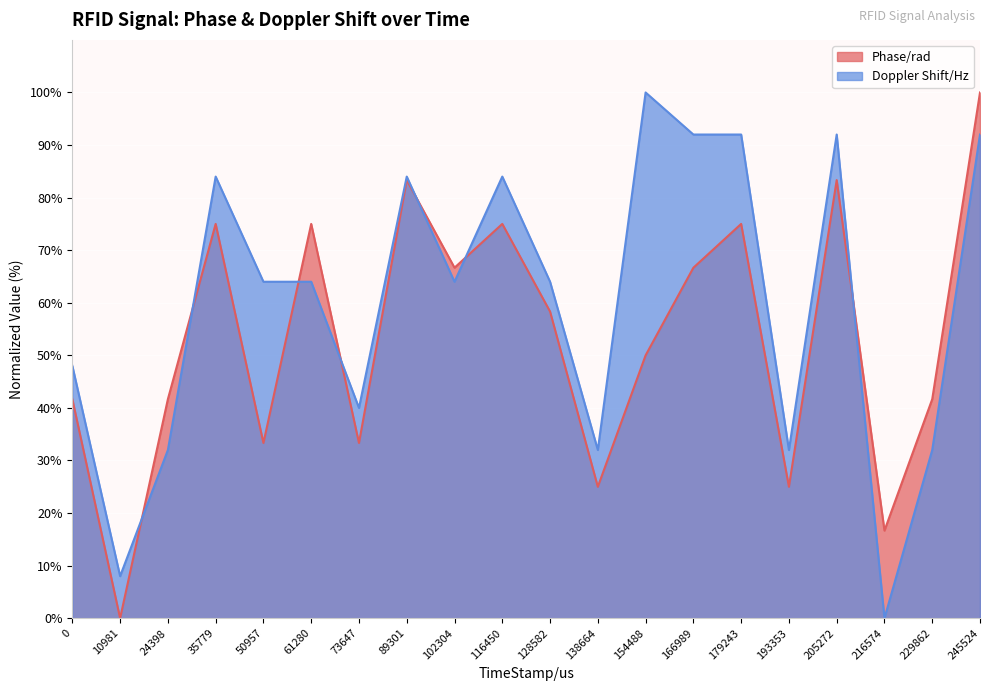

The Doppler Shift/Hz series shows 30.4 at 50957. True or false?

False